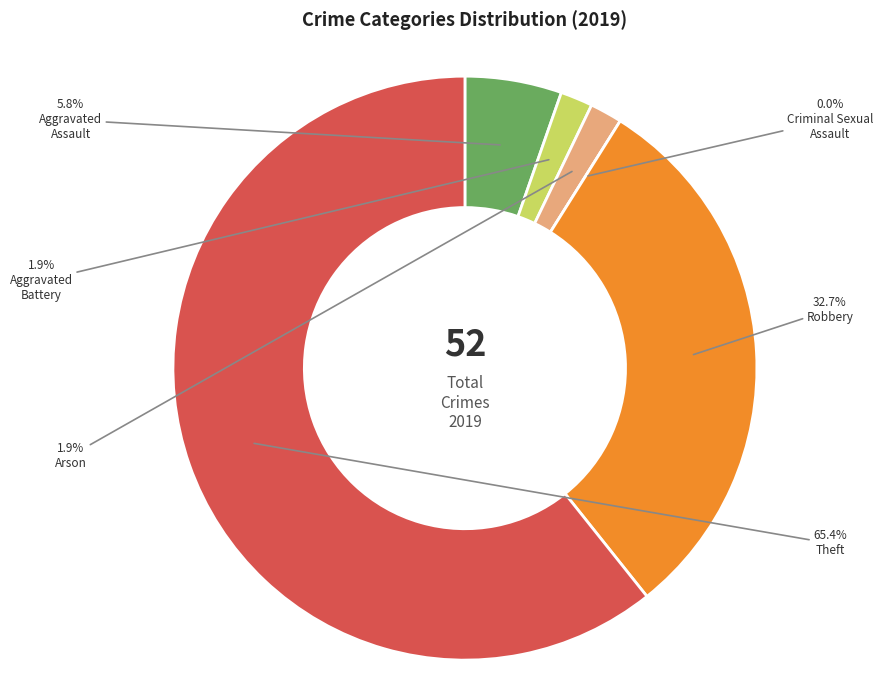

The Aggravated Battery slice represents 1% of the pie. True or false?

False